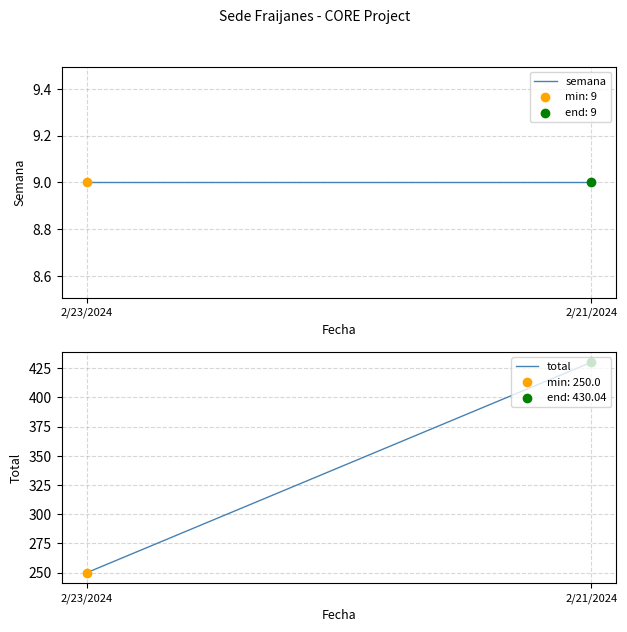

Is the value of semana at 2/21/2024 greater than the value of total at 2/21/2024?

No